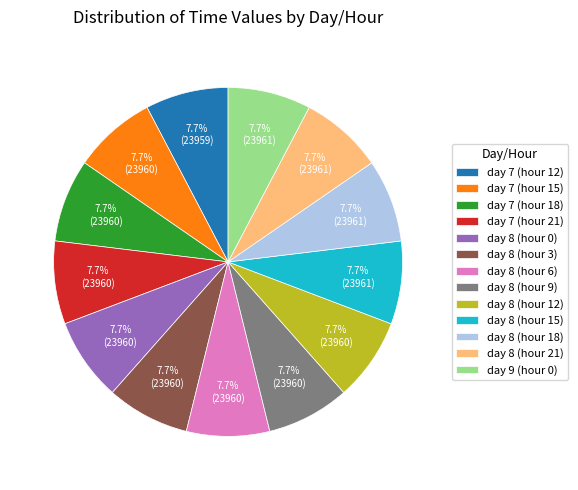

Count the number of slices in the pie.

13